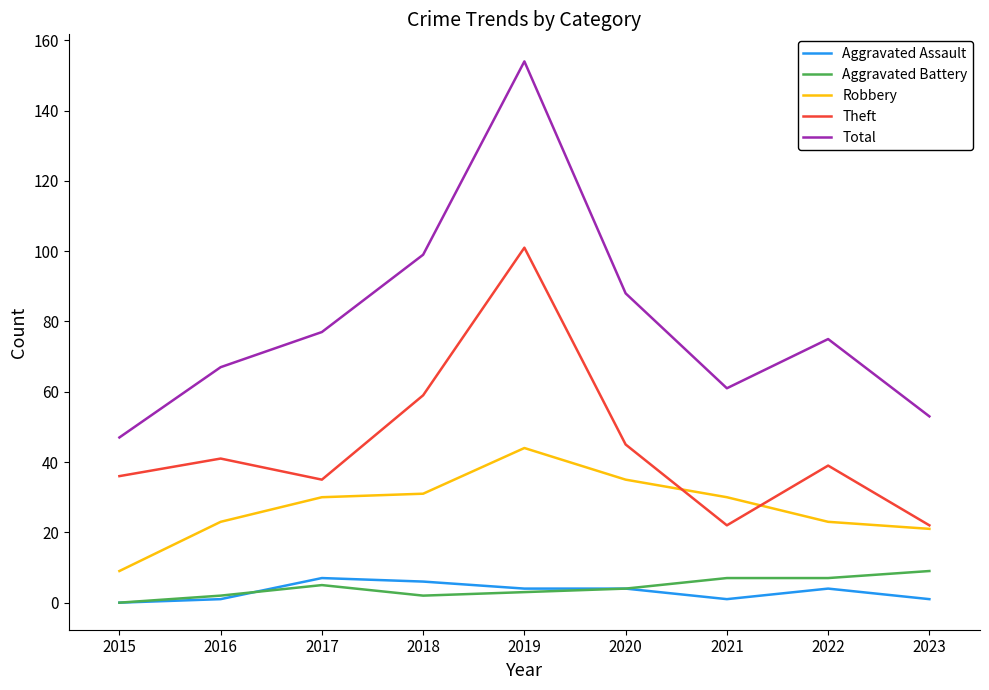

Is the value of Total at 2023 greater than the value of Robbery at 2016?

Yes